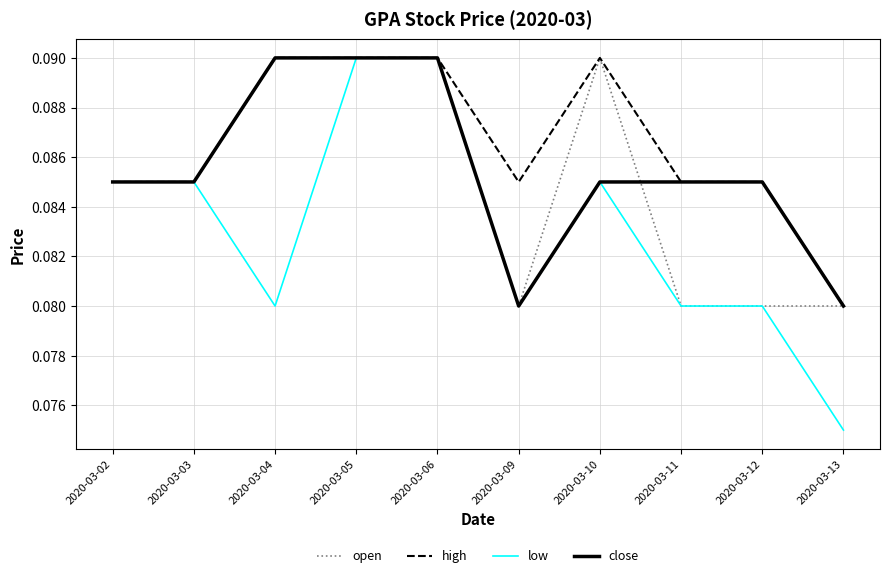

Which label corresponds to the smallest value in the chart?

2020-03-13